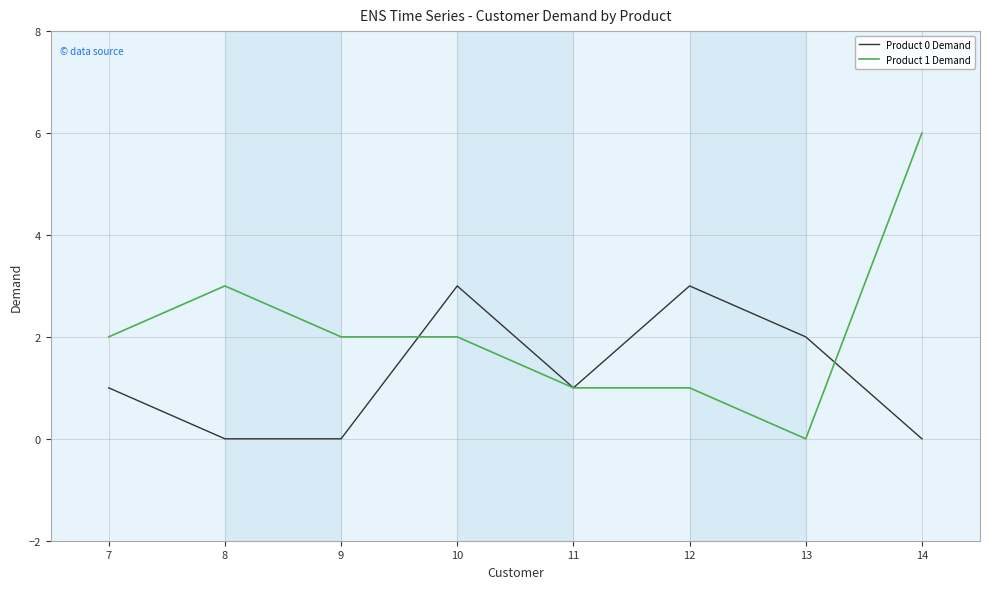

Which series has the largest total across all categories?

Product 1 Demand